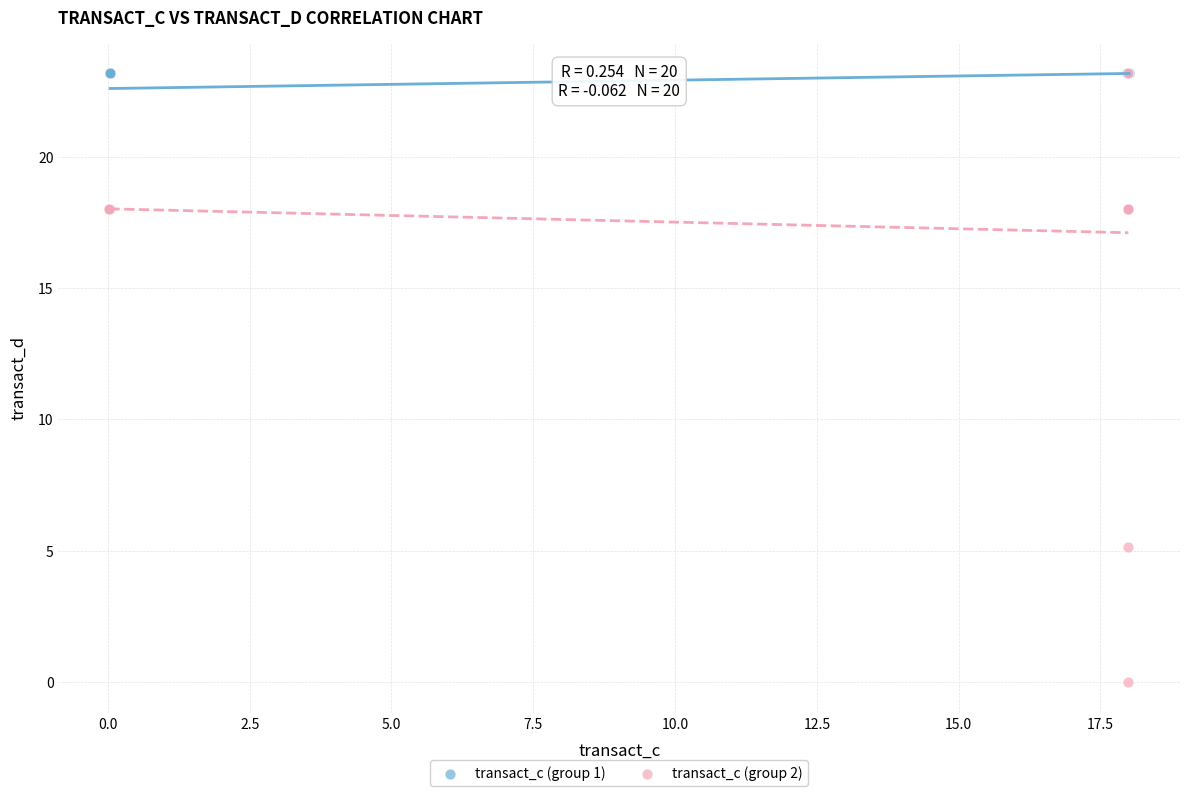

Which series has the widest spread of Y values?

transact_c (group 2)